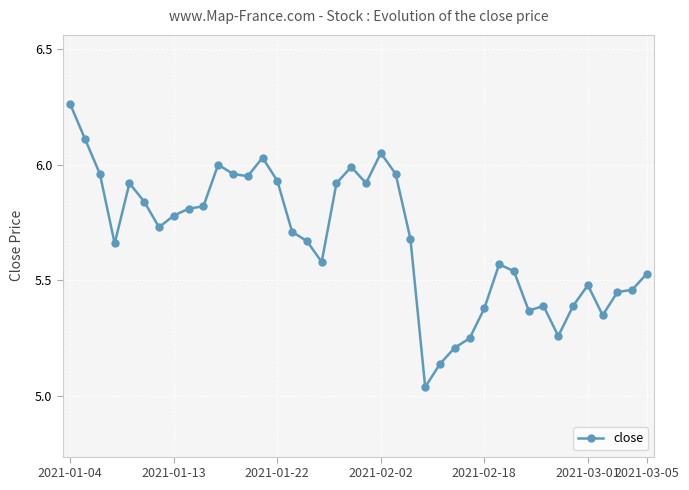

True or false: the data has more than 1 interior local peaks.

True